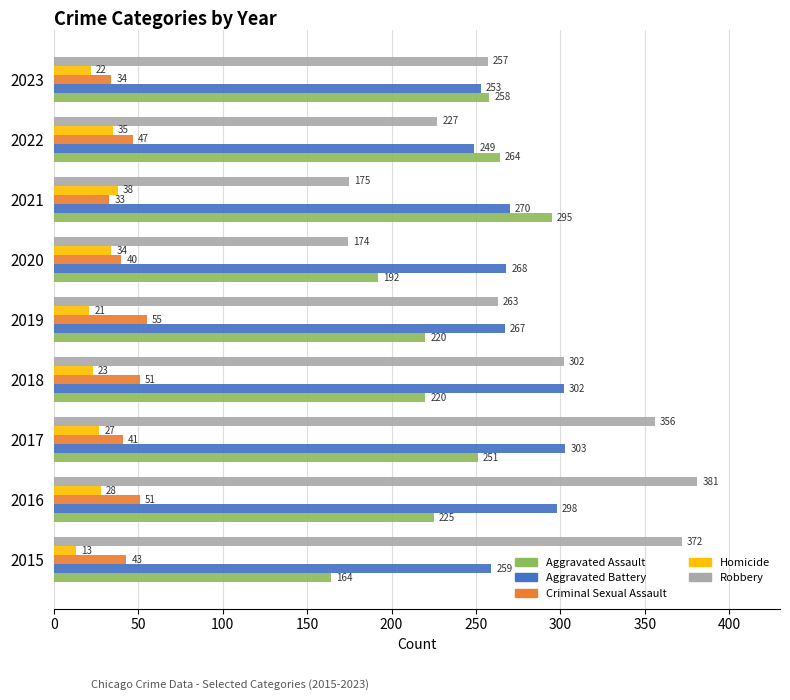

Is it true that Aggravated Battery equals 85 at 2015?

False